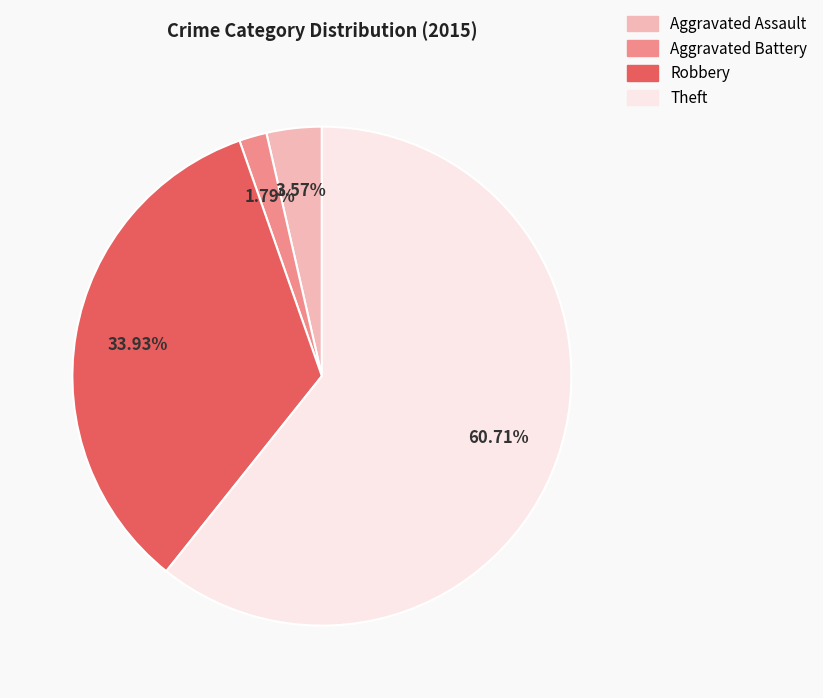

Is there a majority slice in this chart?

Yes